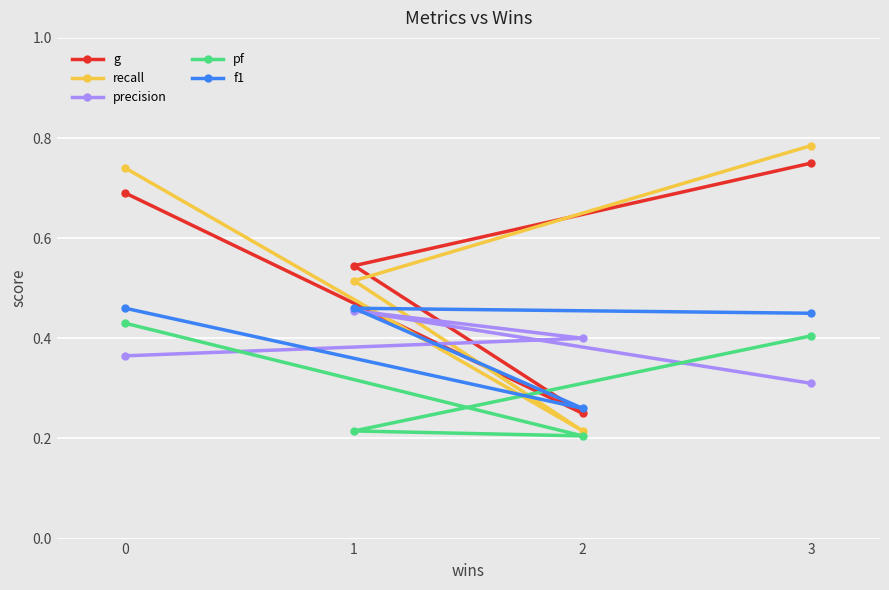

Reading right to left, what are all the values shown in this chart?

g: 0.8	0.5	0.2	0.7
recall: 0.8	0.5	0.2	0.7
precision: 0.3	0.5	0.4	0.4
pf: 0.4	0.2	0.2	0.4
f1: 0.5	0.5	0.3	0.5